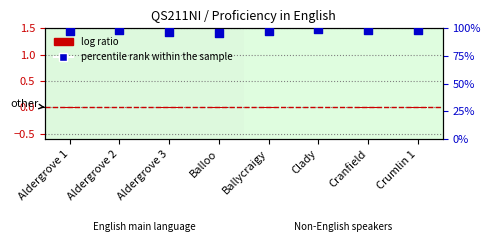

At how many categories does at least one series exceed 50?

8